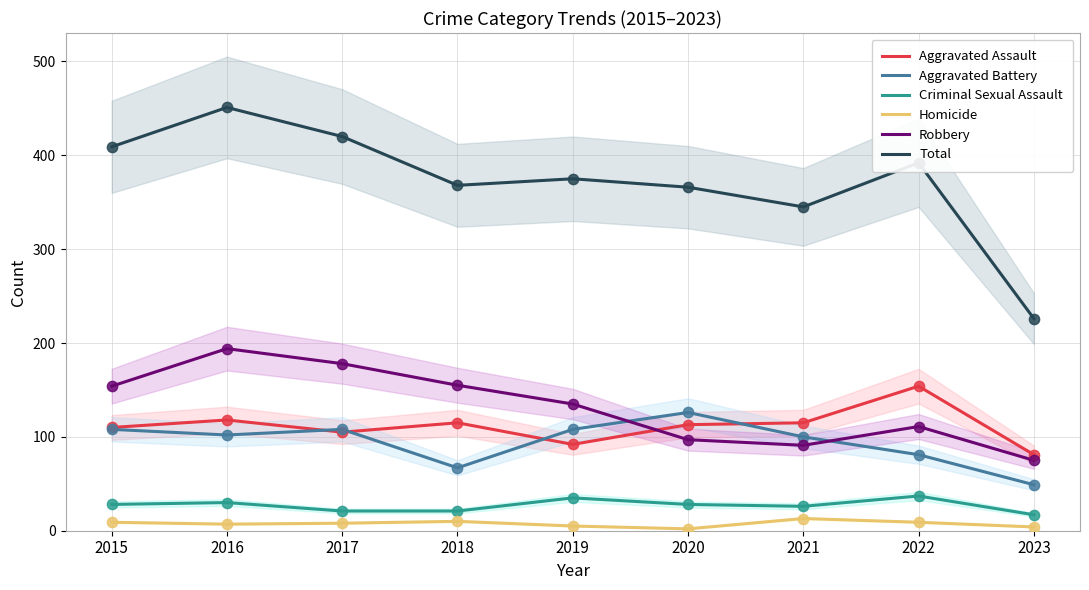

Is the value of Criminal Sexual Assault at 2021 greater than the value of Robbery at 2020?

No